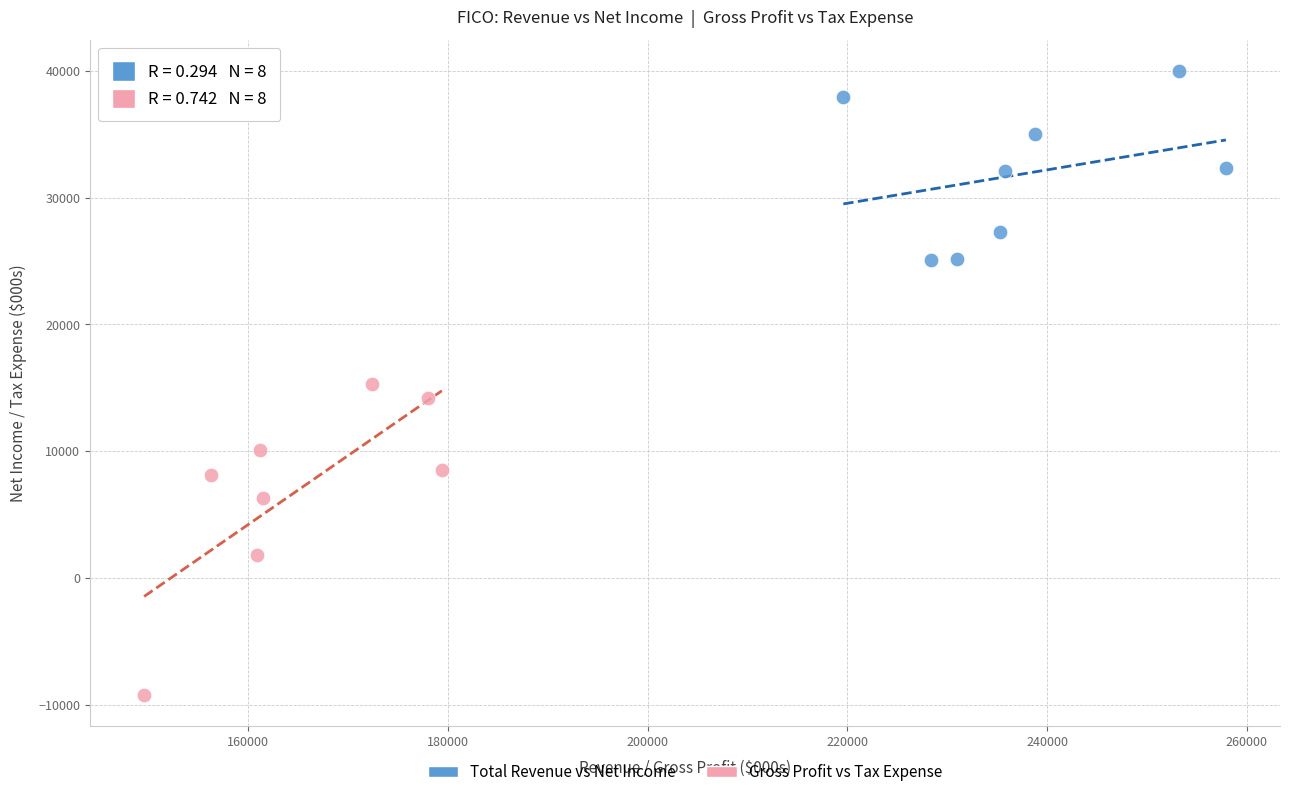

Which series contains the lowest Y value?

Gross Profit vs Tax Expense